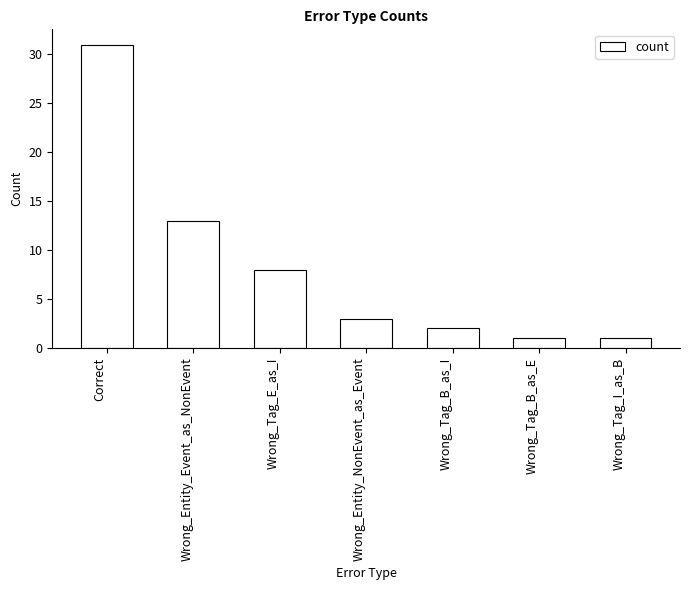

What is the sum of all values?

59